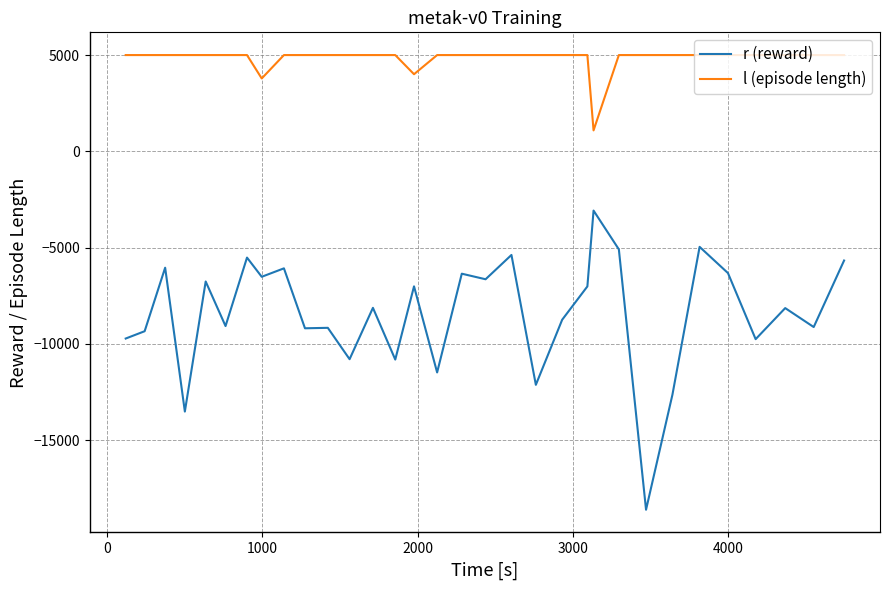

Does the chart have visible grid lines?

Yes